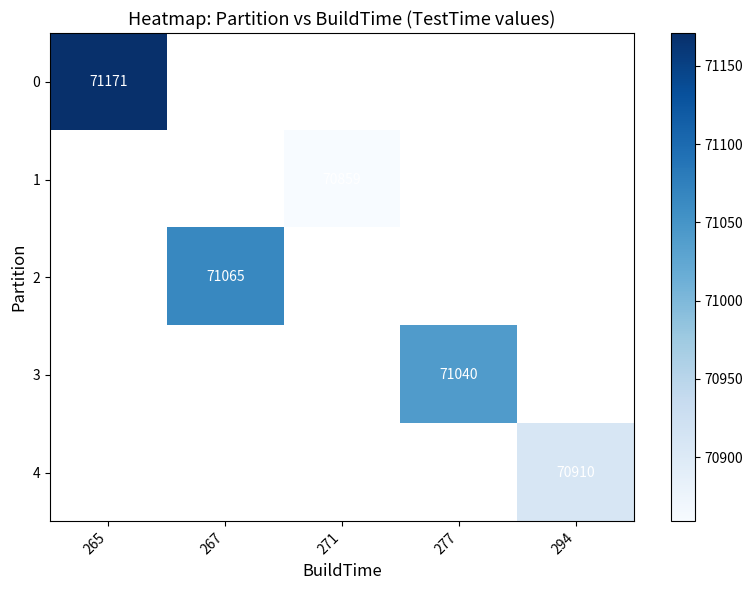

True or false: 2 has a value of 14334 at 267.

False